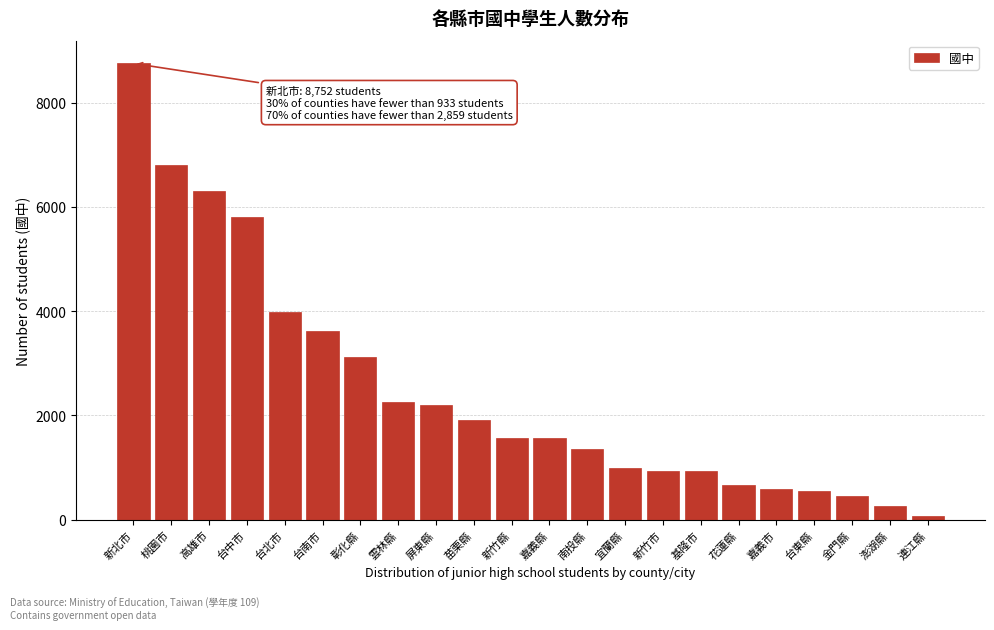

What is the average value?

2488